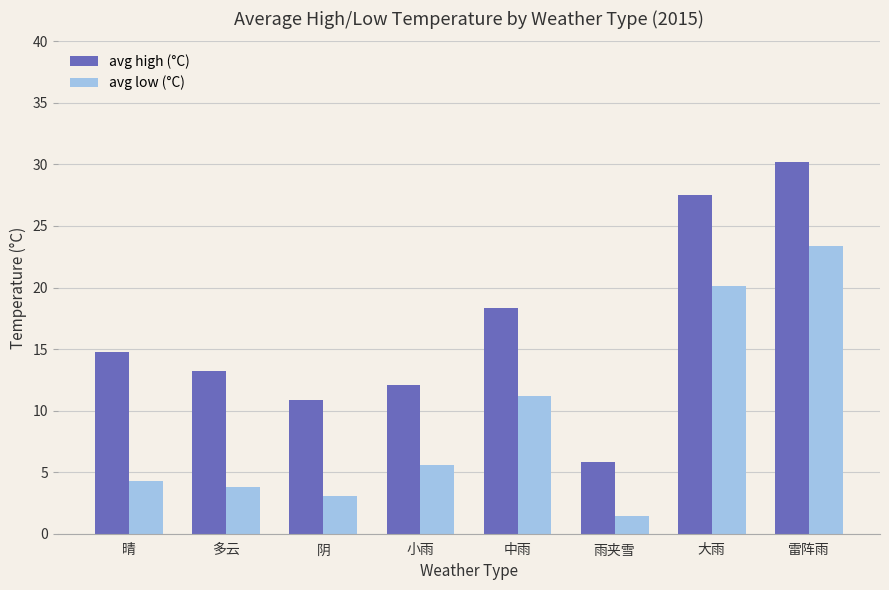

What is the difference between the avg high (°C) values at 大雨 and 阴?

16.6